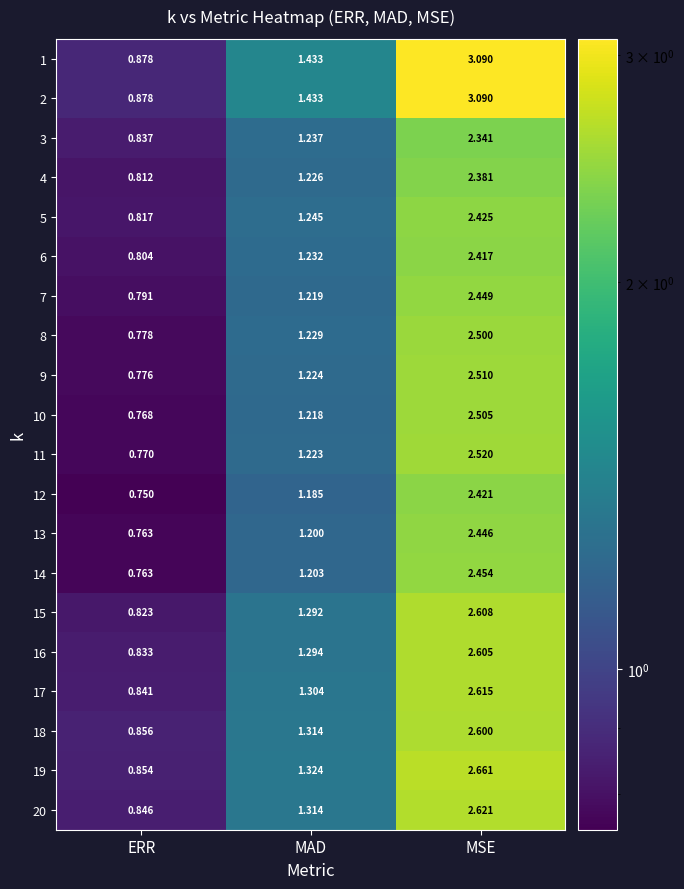

Count the number of categories in the chart.

3